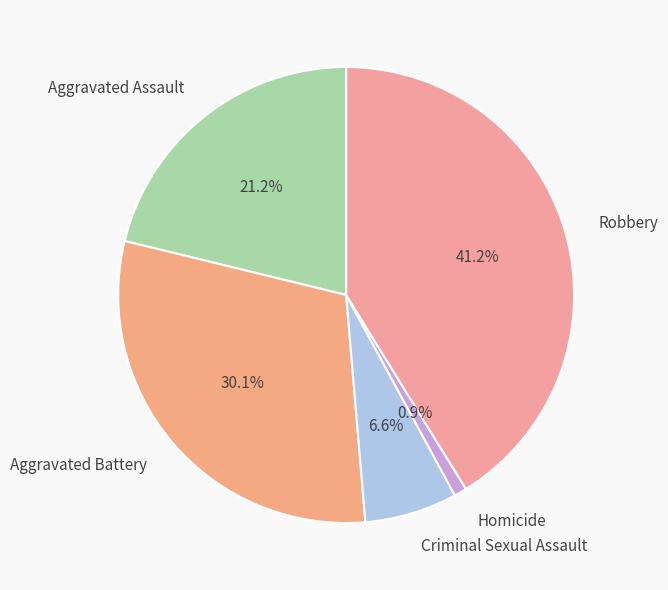

What is the smallest slice in the pie chart?

Homicide